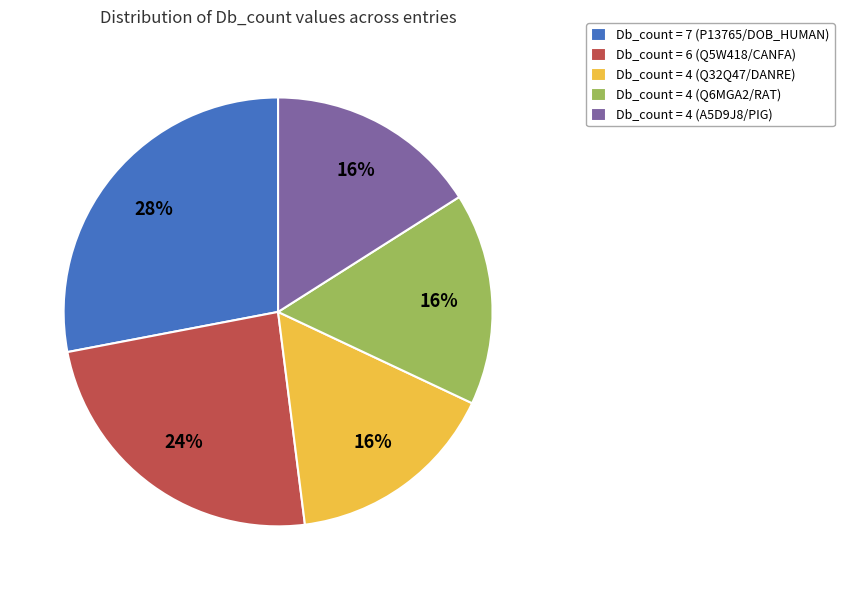

How many segments does this pie chart have?

5